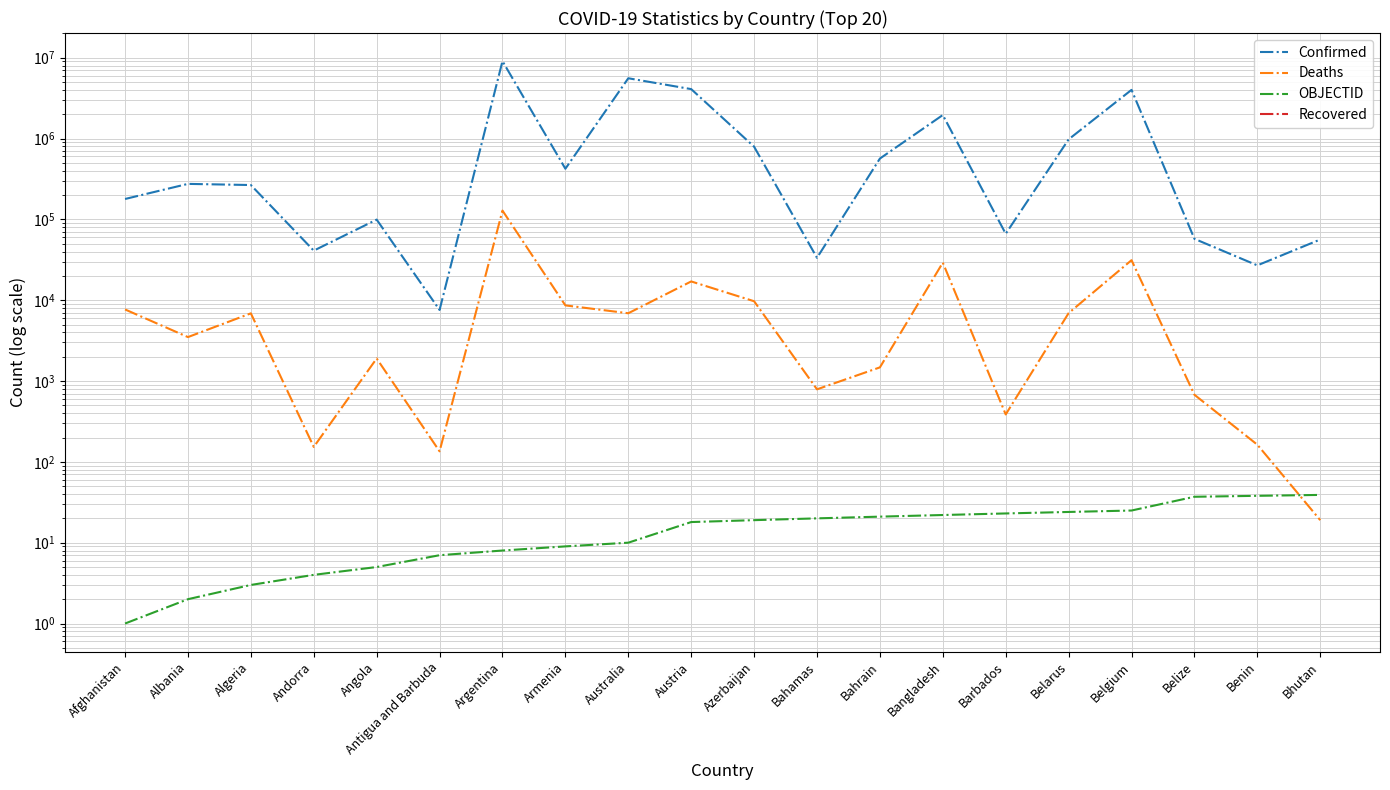

What is the sum of the Deaths values at Bangladesh and Andorra?

29280.0